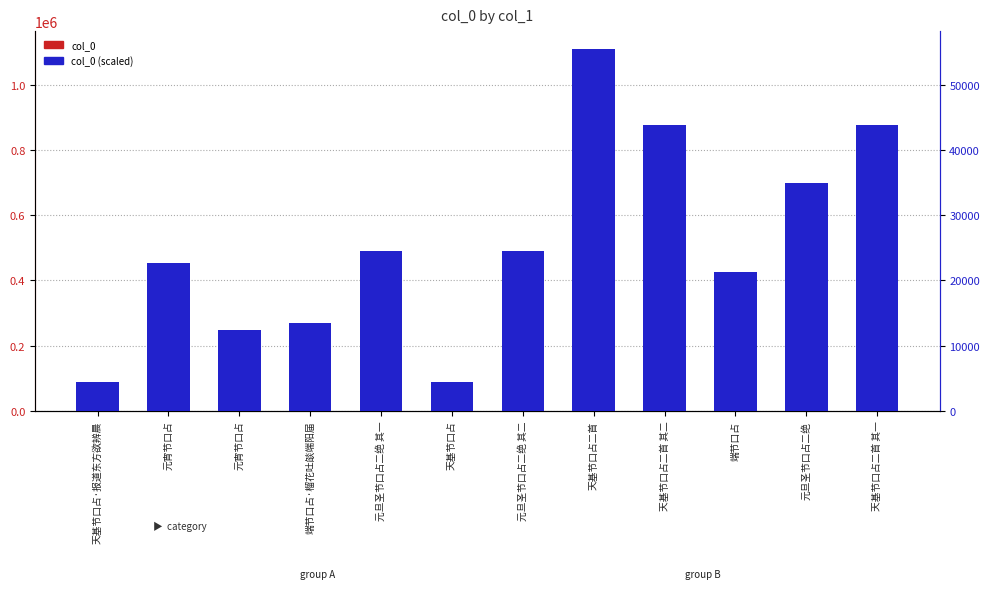

What is the spread (max minus min) of values at 元旦圣节口占二绝 其一?

466278.0